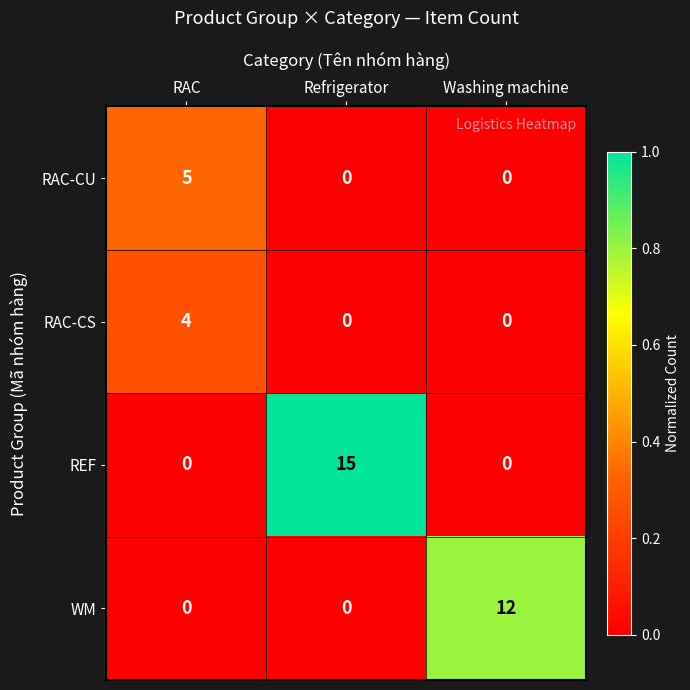

Which series changed the most between RAC and Refrigerator?

REF